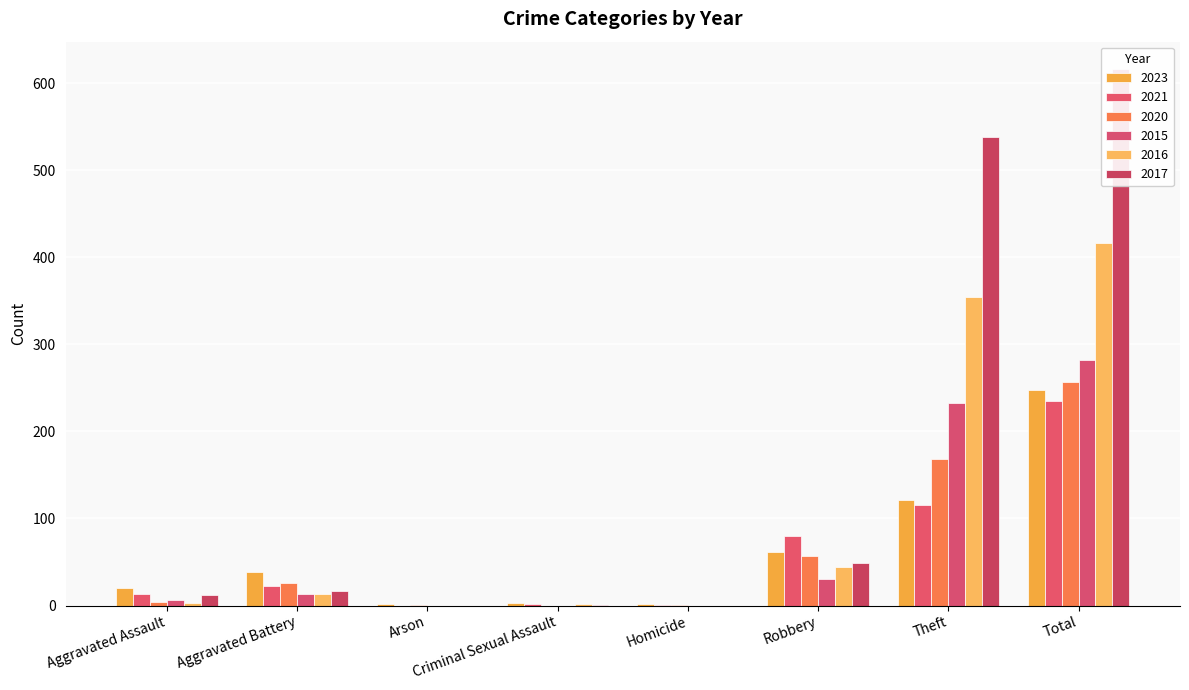

The value of 2023 at Arson is 2. True or false?

True